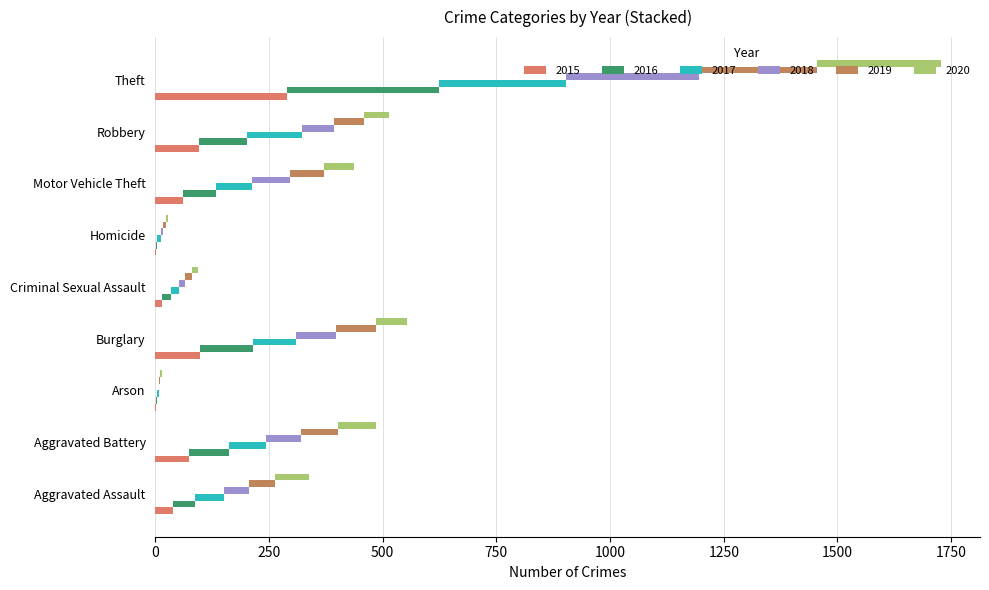

Reading left to right, extract all data points from this chart.

2015: Aggravated Assault=39	Aggravated Battery=74	Arson=1	Burglary=99	Criminal Sexual Assault=15	Homicide=2	Motor Vehicle Theft=60	Robbery=97	Theft=289
2016: Aggravated Assault=49	Aggravated Battery=87	Arson=3	Burglary=115	Criminal Sexual Assault=20	Homicide=2	Motor Vehicle Theft=74	Robbery=104	Theft=334
2017: Aggravated Assault=64	Aggravated Battery=83	Arson=4	Burglary=96	Criminal Sexual Assault=16	Homicide=8	Motor Vehicle Theft=79	Robbery=122	Theft=280
2018: Aggravated Assault=53	Aggravated Battery=77	Arson=1	Burglary=87	Criminal Sexual Assault=14	Homicide=4	Motor Vehicle Theft=83	Robbery=70	Theft=293
2019: Aggravated Assault=59	Aggravated Battery=81	Arson=2	Burglary=88	Criminal Sexual Assault=15	Homicide=7	Motor Vehicle Theft=74	Robbery=65	Theft=258
2020: Aggravated Assault=74	Aggravated Battery=84	Arson=3	Burglary=69	Criminal Sexual Assault=13	Homicide=5	Motor Vehicle Theft=66	Robbery=55	Theft=273